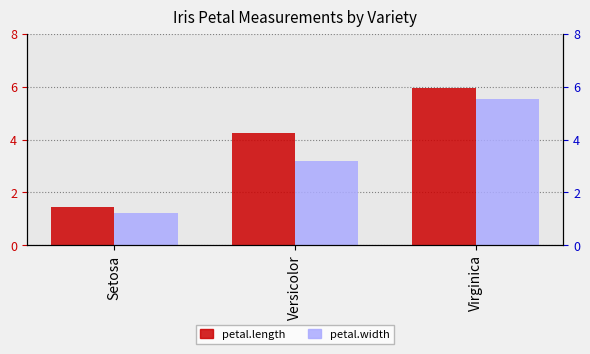

How many data points in petal.length are above 4?

2